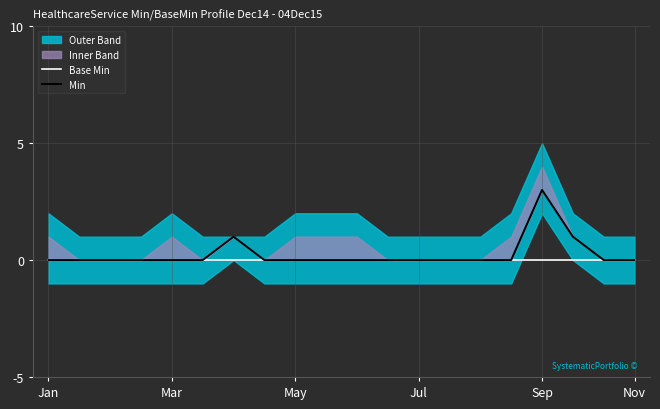

Count the number of categories in the chart.

20